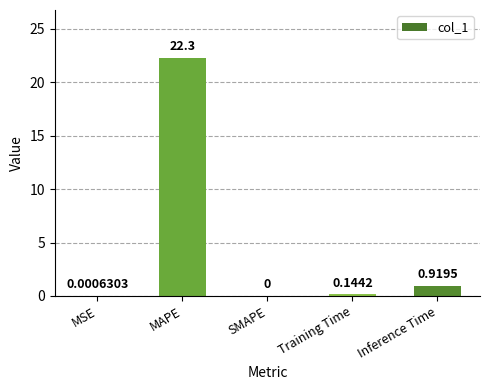

How many positive values are there?

4